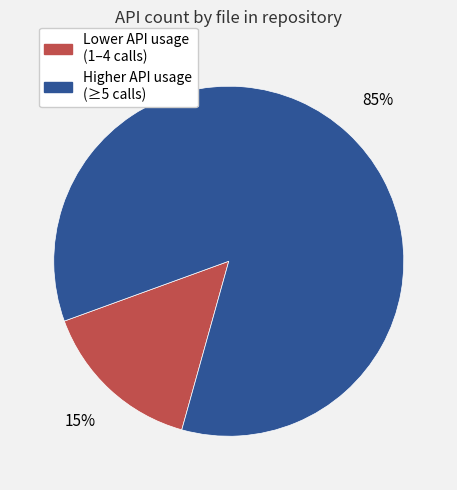

To the nearest percent, what is the average slice percentage?

50%